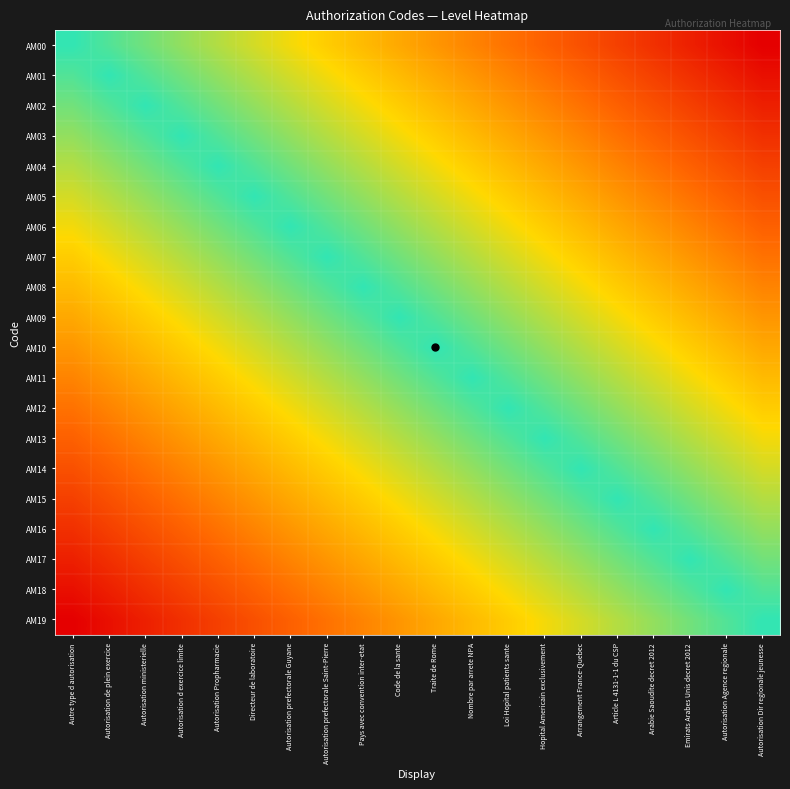

What is the maximum value shown in the chart?

1.0